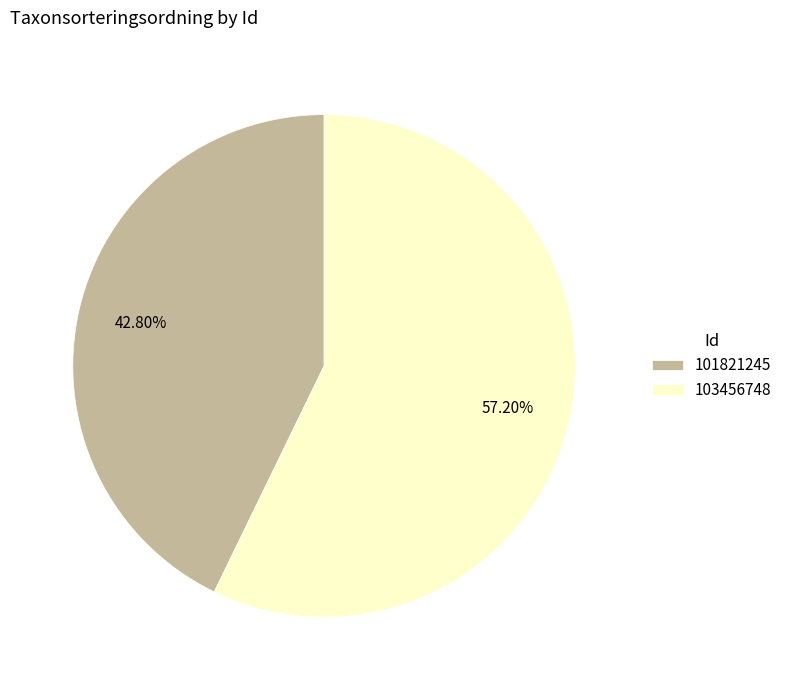

Between 101821245 and 103456748, which is larger?

103456748